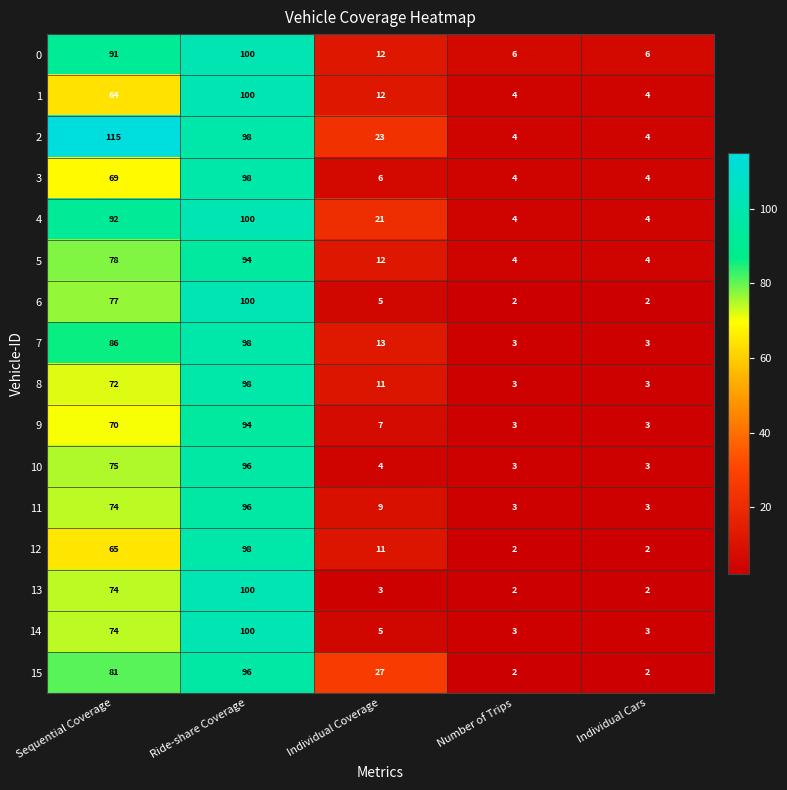

What is the difference between the second highest and second lowest values in the 6 series?

75